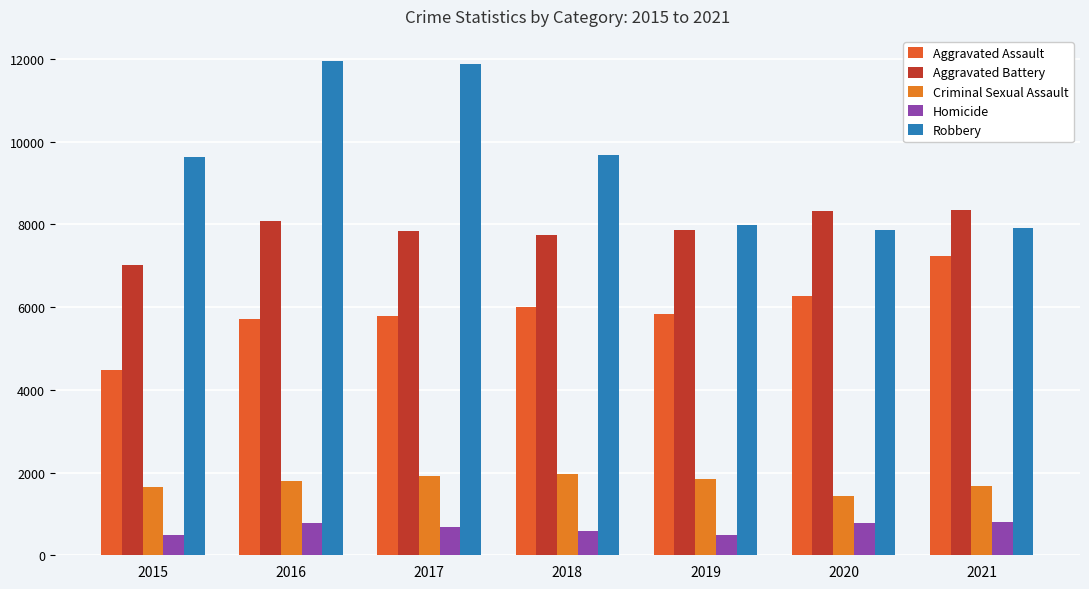

What is the highest value of the Robbery series?

11960